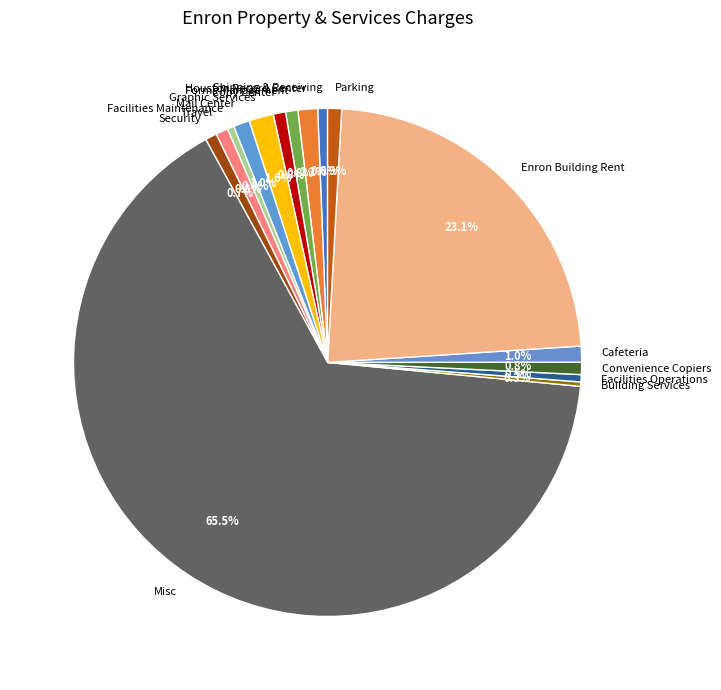

Does Misc represent more than half of the total?

Yes